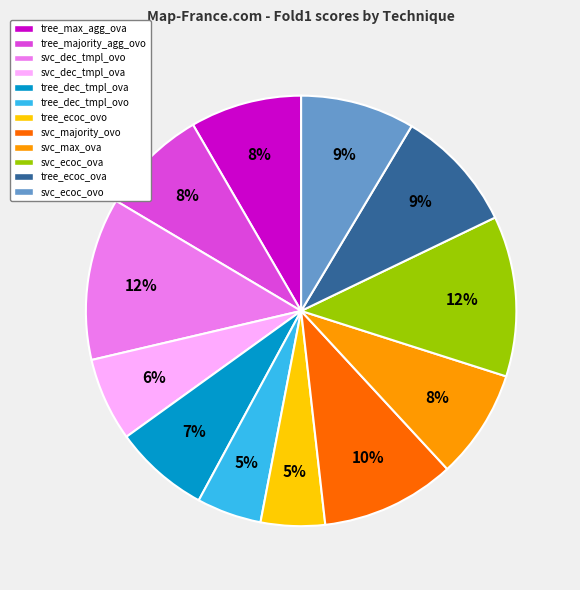

Is there any slice that represents more than half of the pie?

No